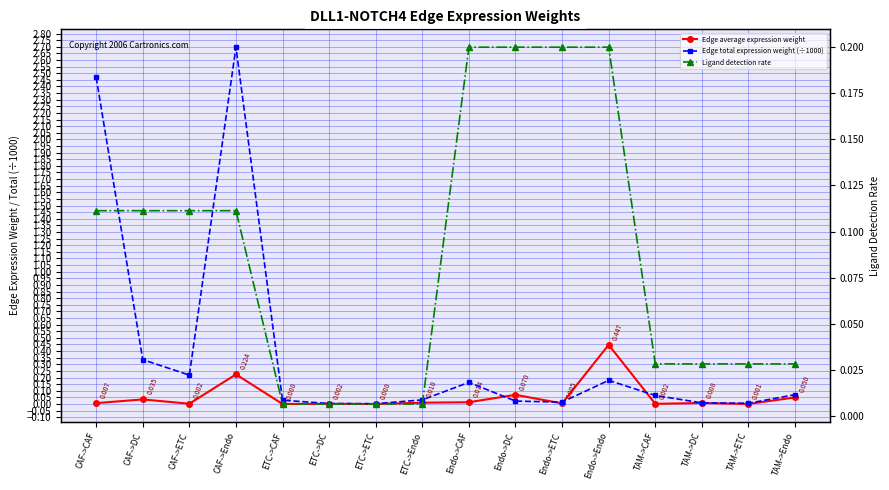

Which series changed the most between Endo->CAF and Endo->ETC?

Edge total expression weight (÷1000)